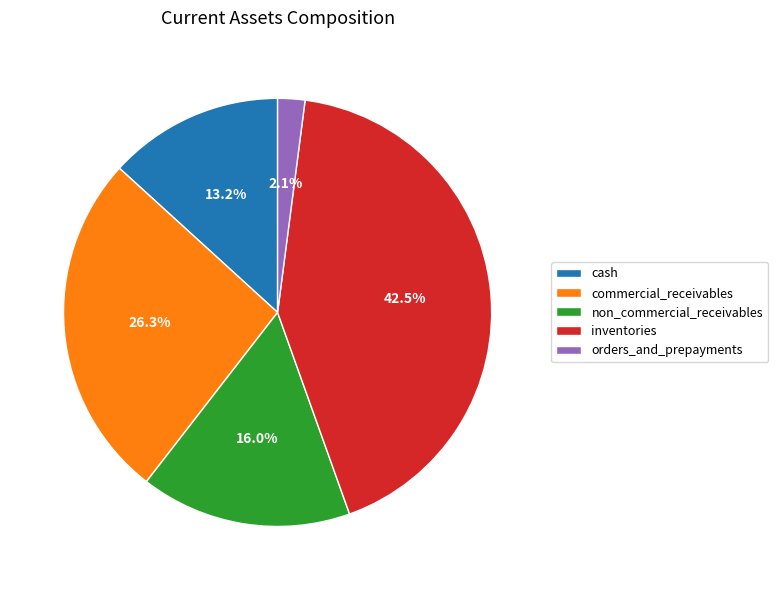

Do cash and inventories together represent more than half of the pie?

Yes